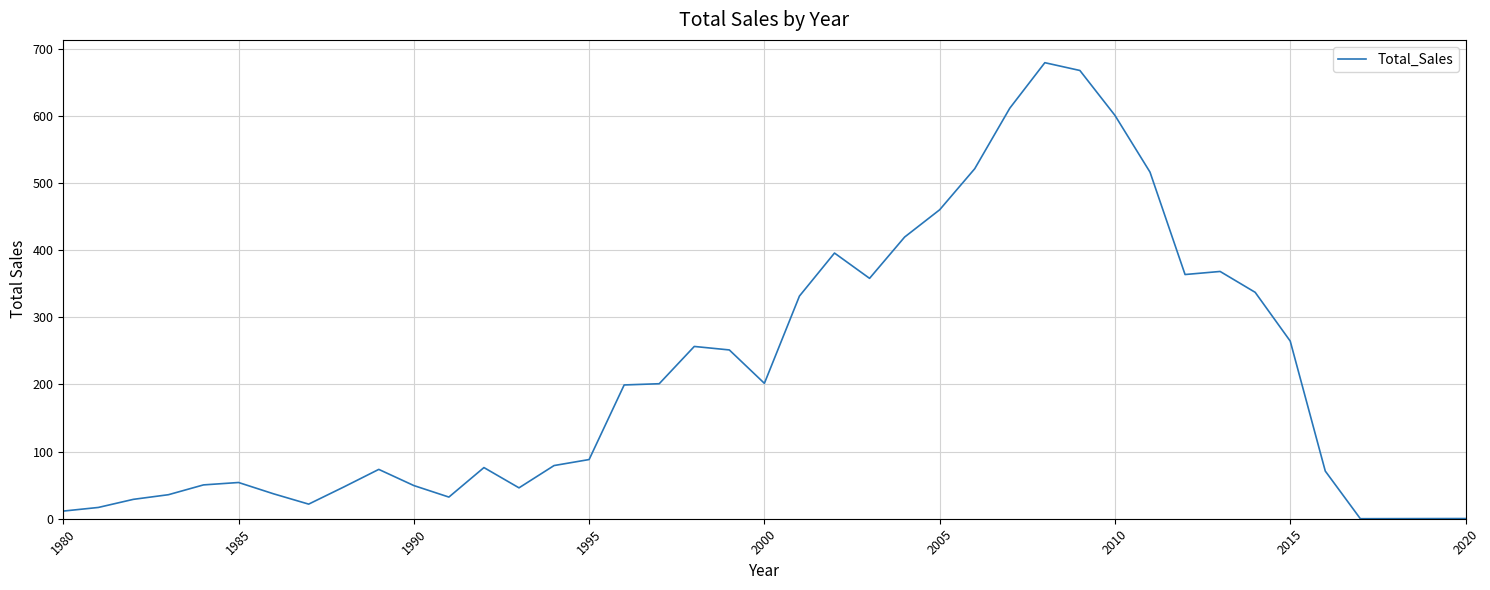

What is the maximum value shown in the chart?

678.9